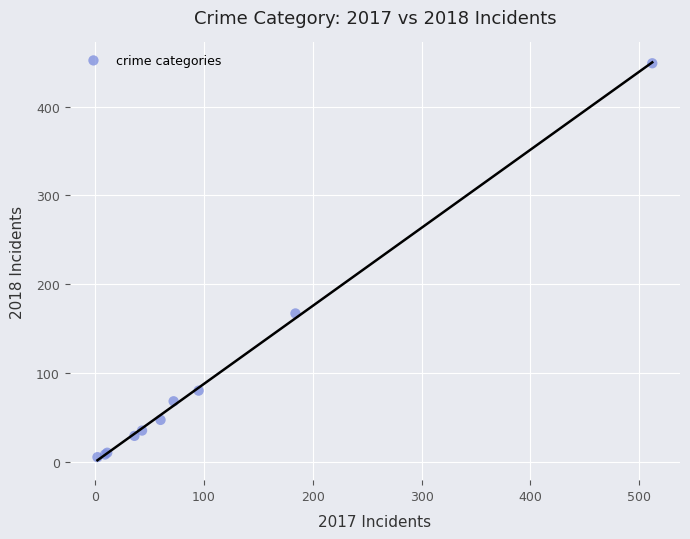

What Y value in the scatter plot is closest to 227?

167